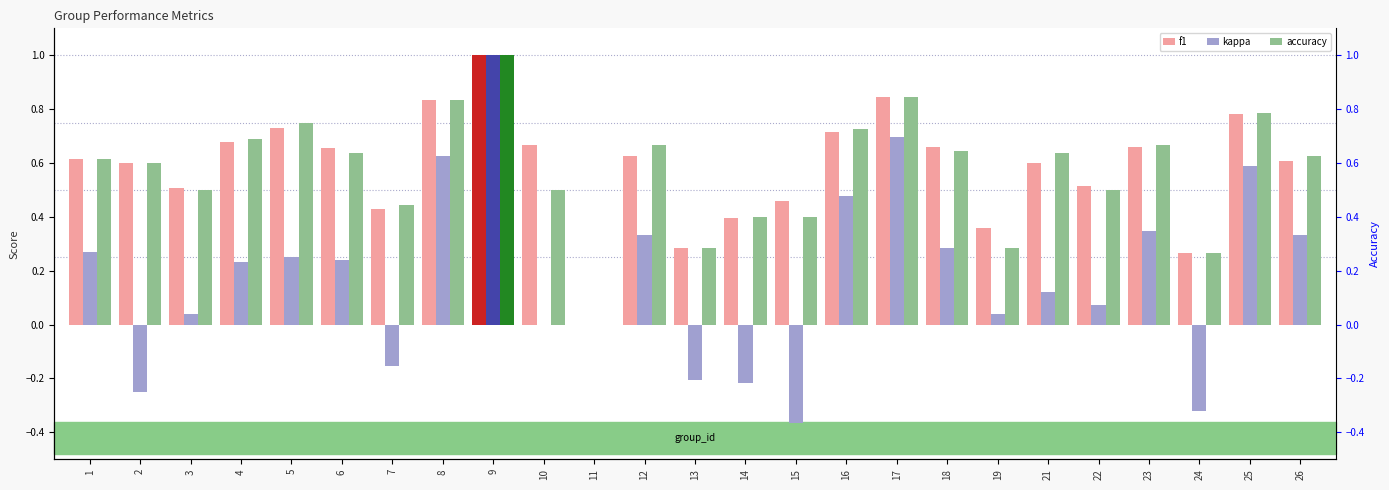

How many categories are shown in the chart?

25